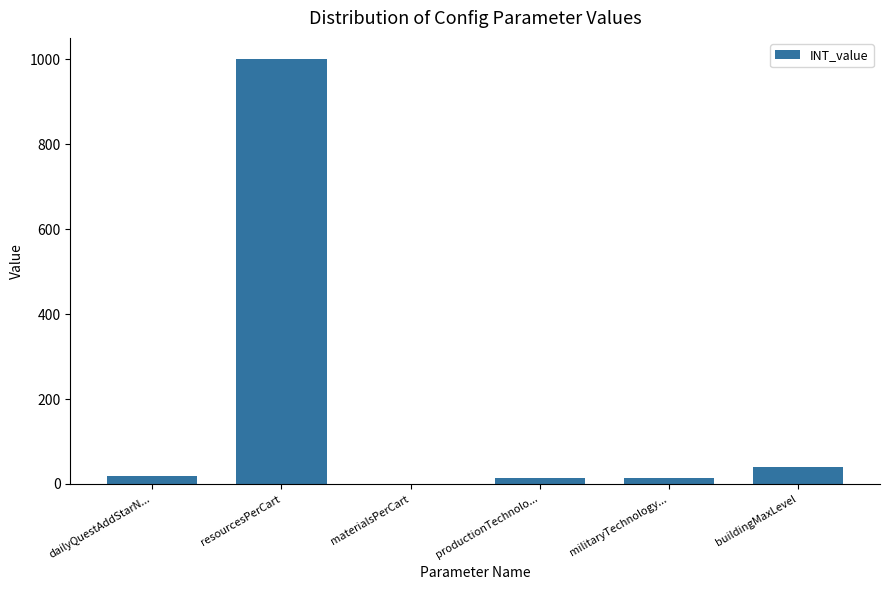

Count the number of data series in this chart.

1